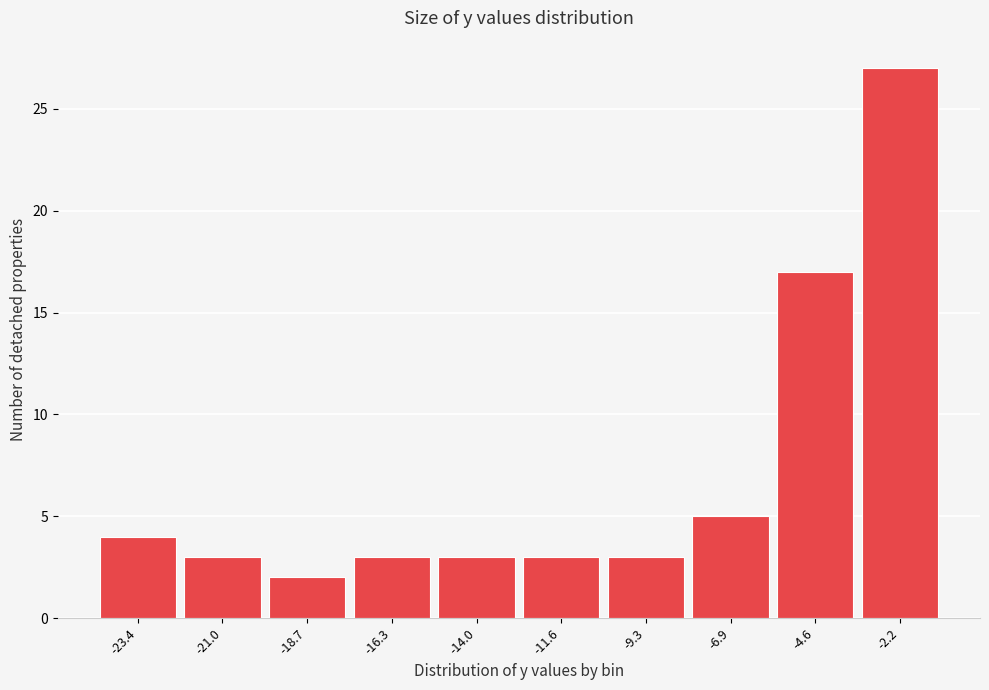

Reading left to right, transcribe all the data shown in this chart.

4	3	2	3	3	3	3	5	17	27